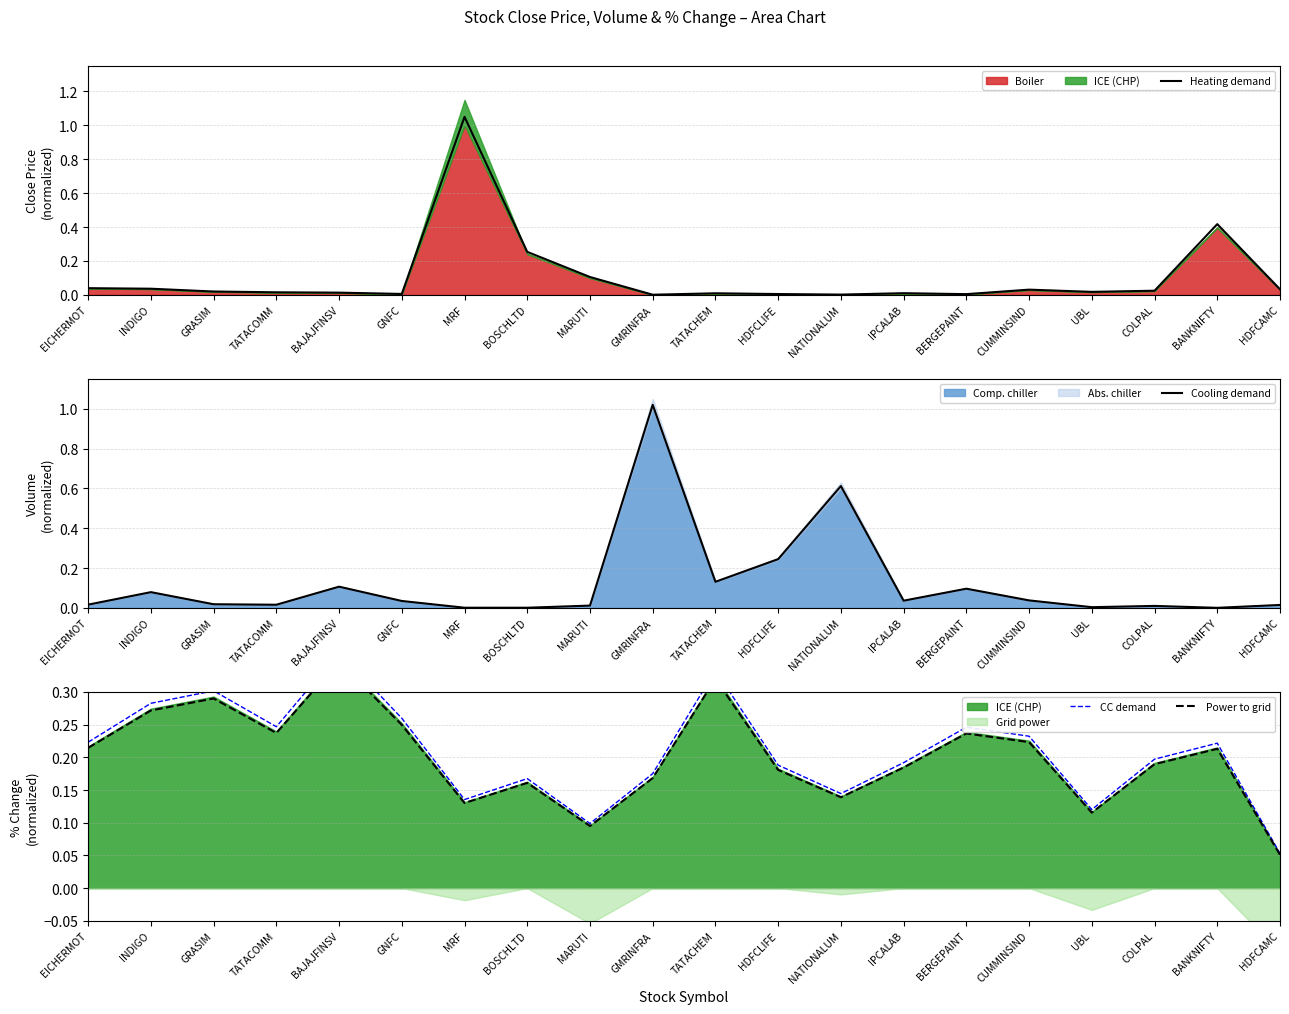

What is the difference between the second highest and second lowest values in the Cooling demand series?

0.6